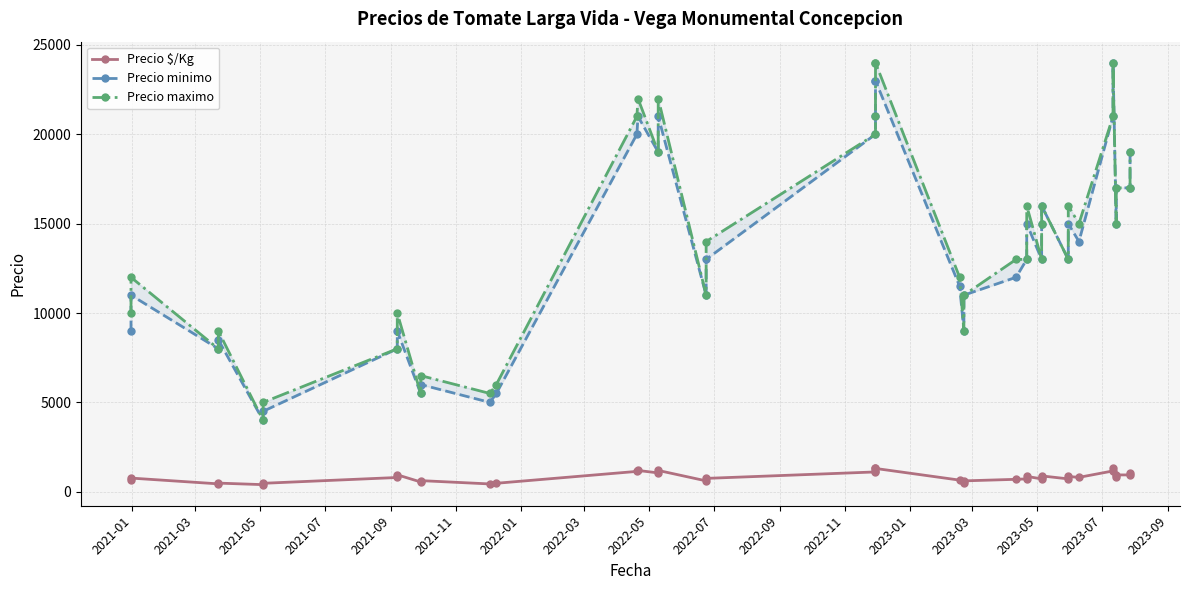

How many data points in Precio maximo are above 14000?

19